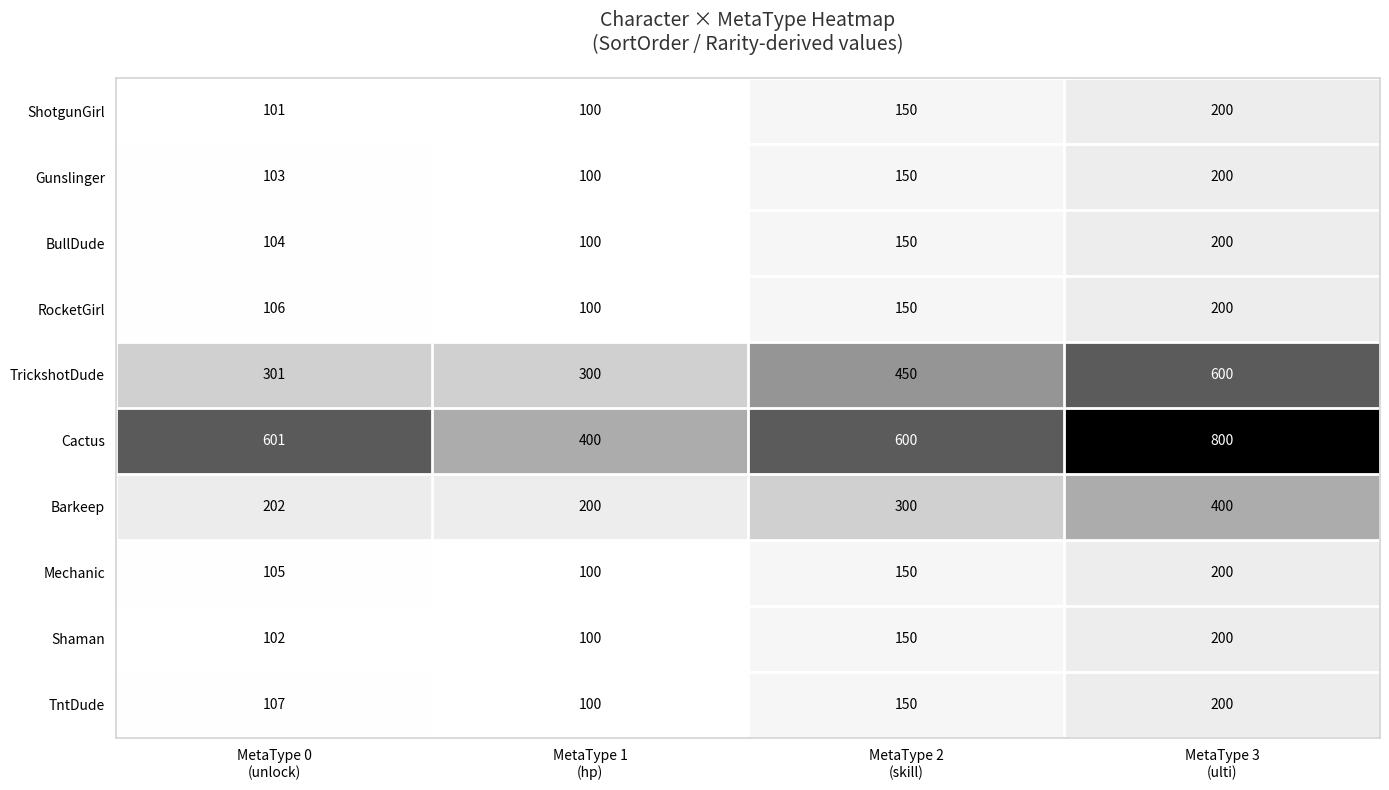

What is the minimum value shown in the chart?

100